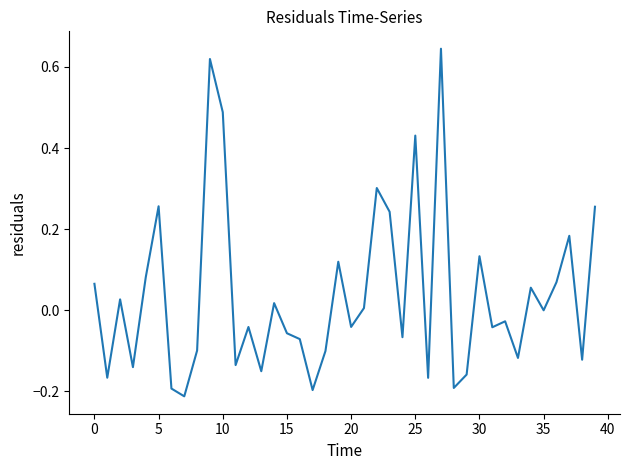

What is the difference between the maximum and minimum values?

0.9